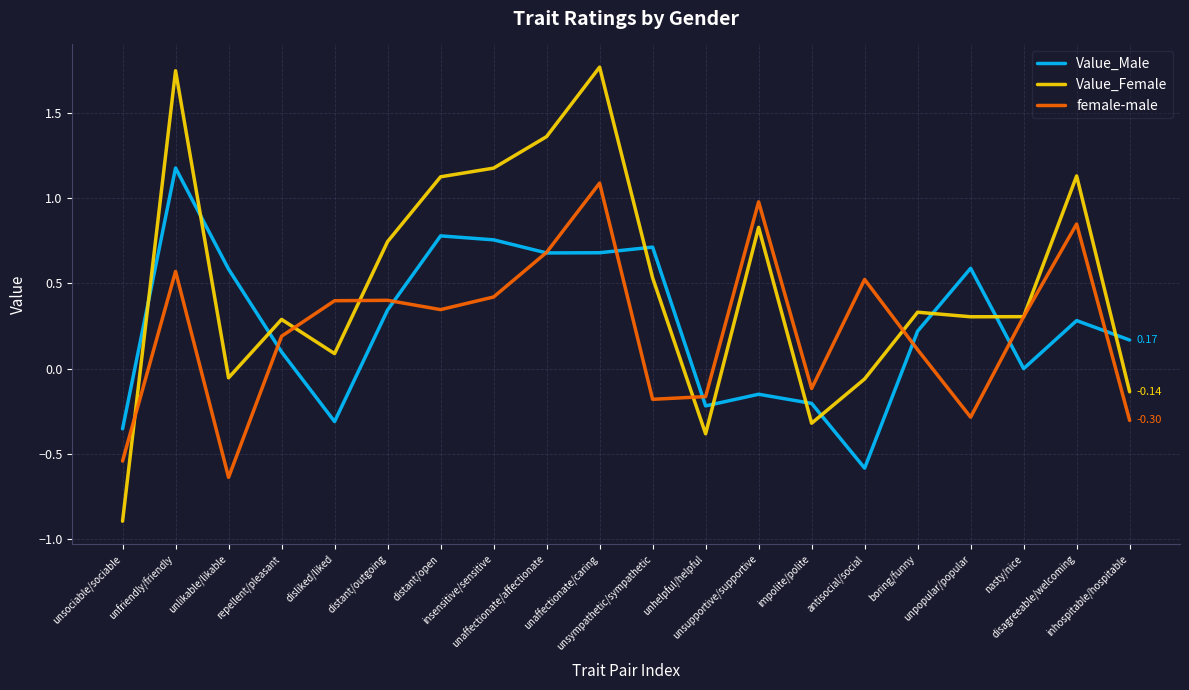

Is the value of Value_Male at unsympathetic/sympathetic greater than the value of female-male at antisocial/social?

Yes